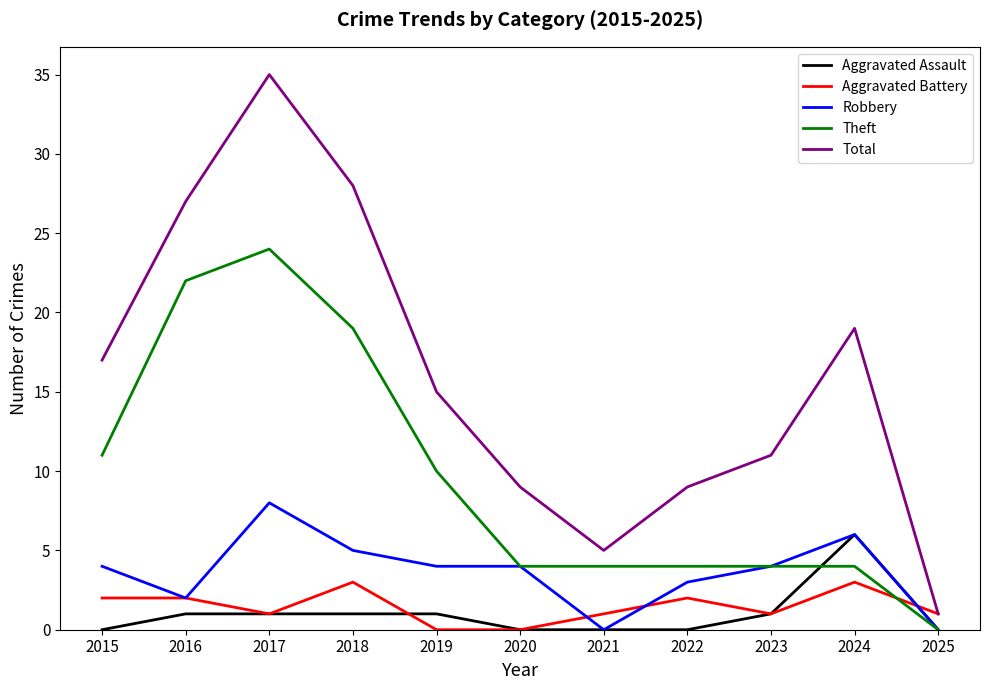

The value of Aggravated Assault at 2020 is 3. True or false?

False